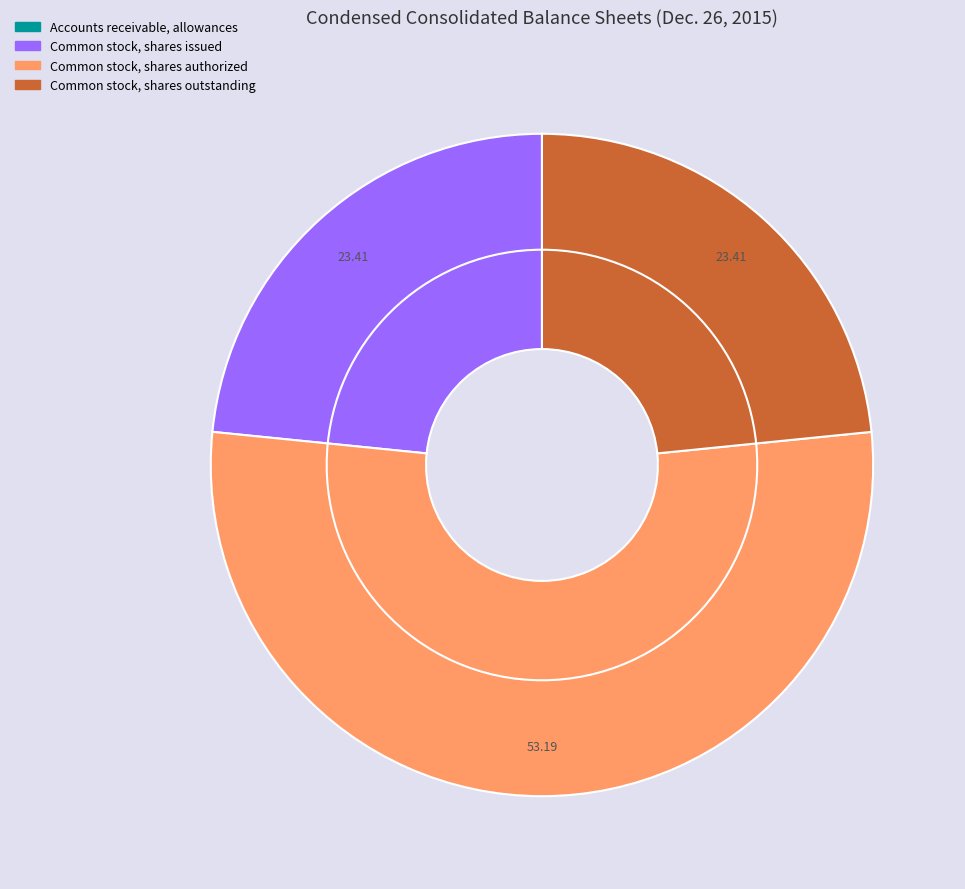

Which slice is the smallest?

Accounts receivable, allowances